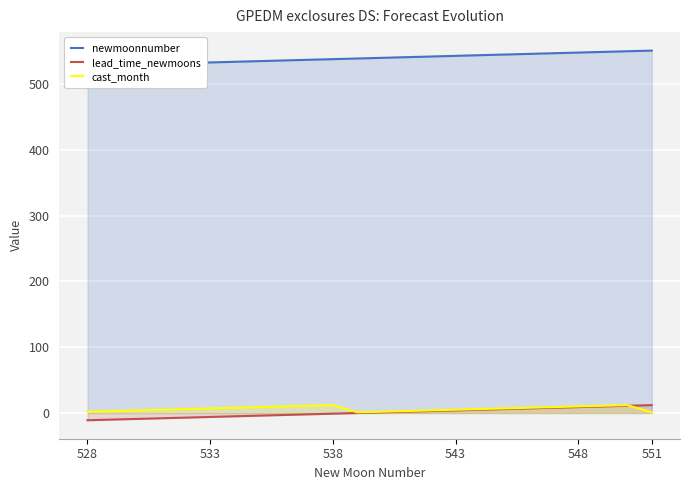

Does the chart display data point markers on the line(s)?

No